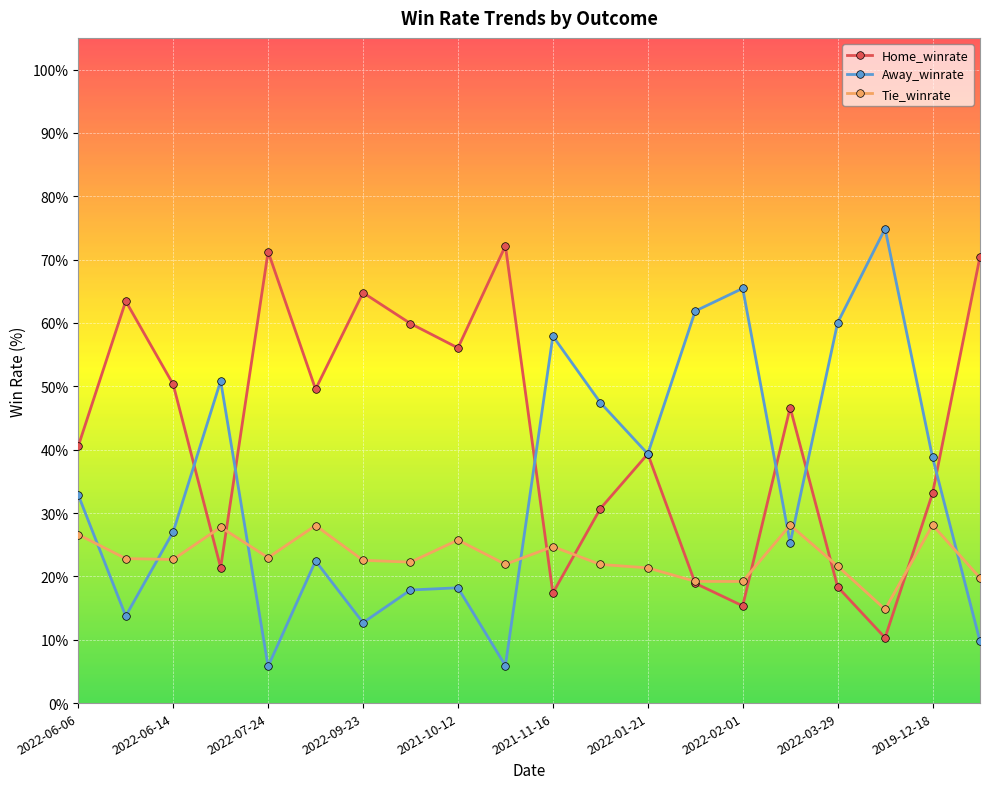

Which series has the largest total across all categories?

Home_winrate